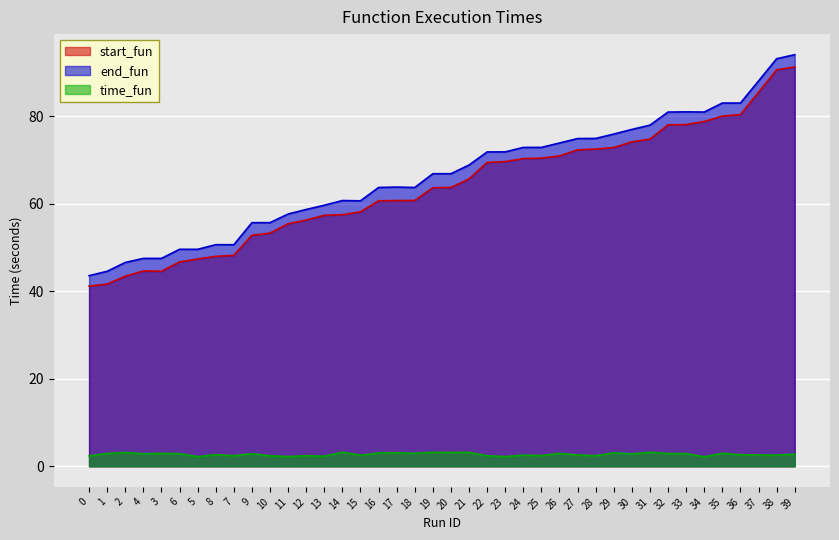

What is the smallest value displayed?

2.2